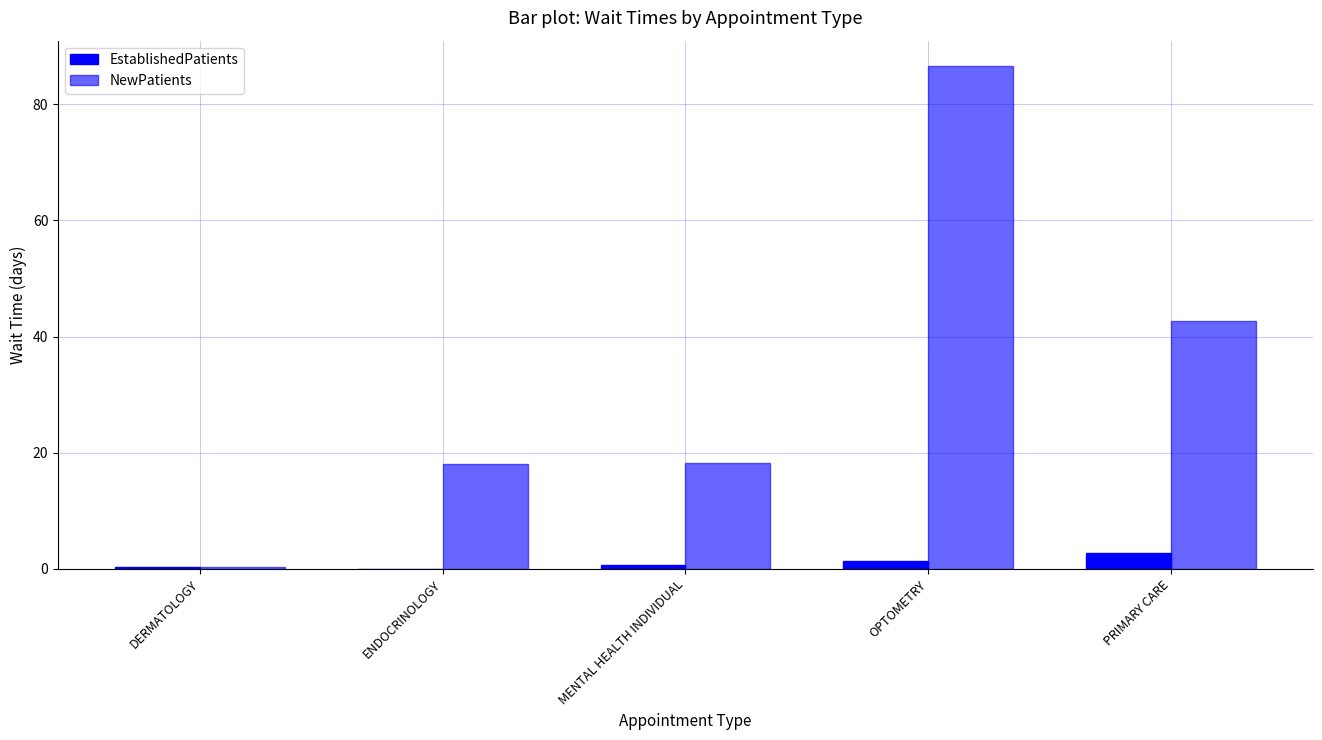

What is the lowest value of the NewPatients series?

0.3